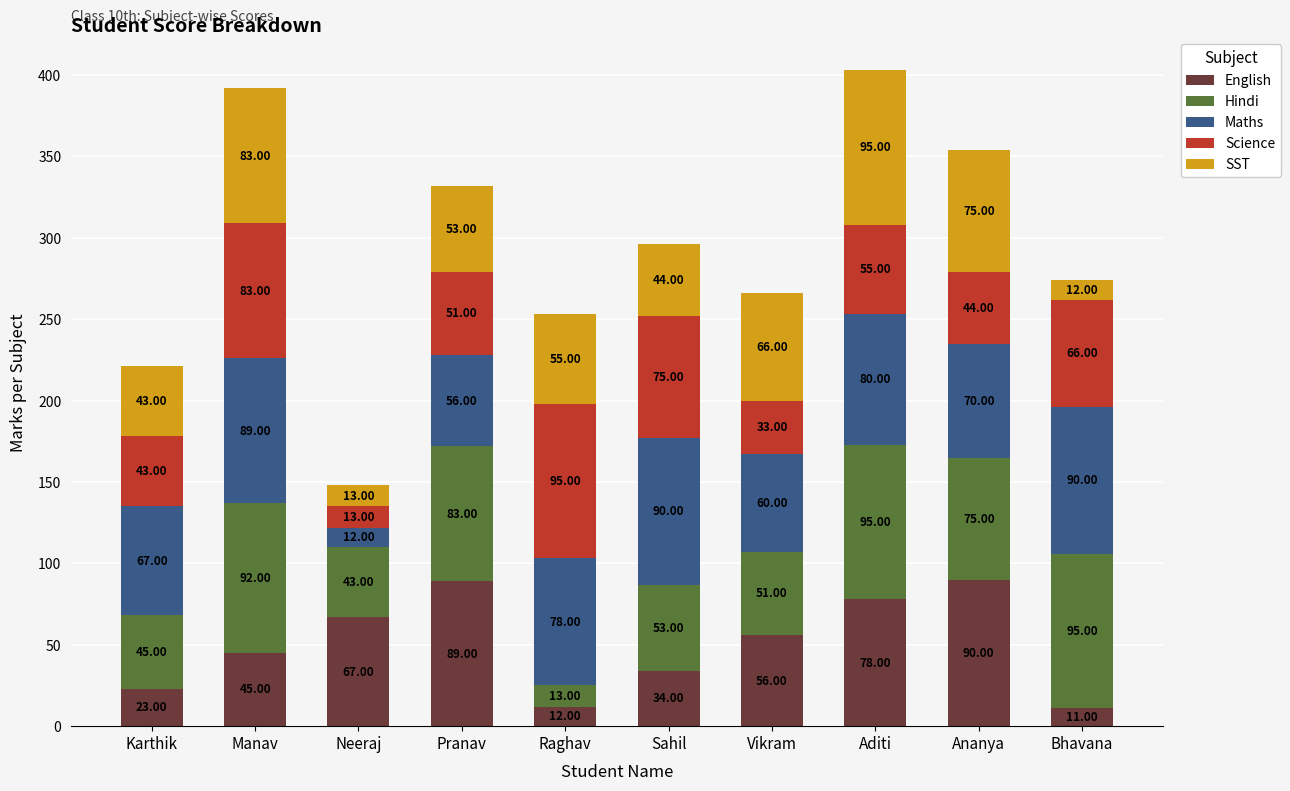

At which label does English reach its peak?

Ananya